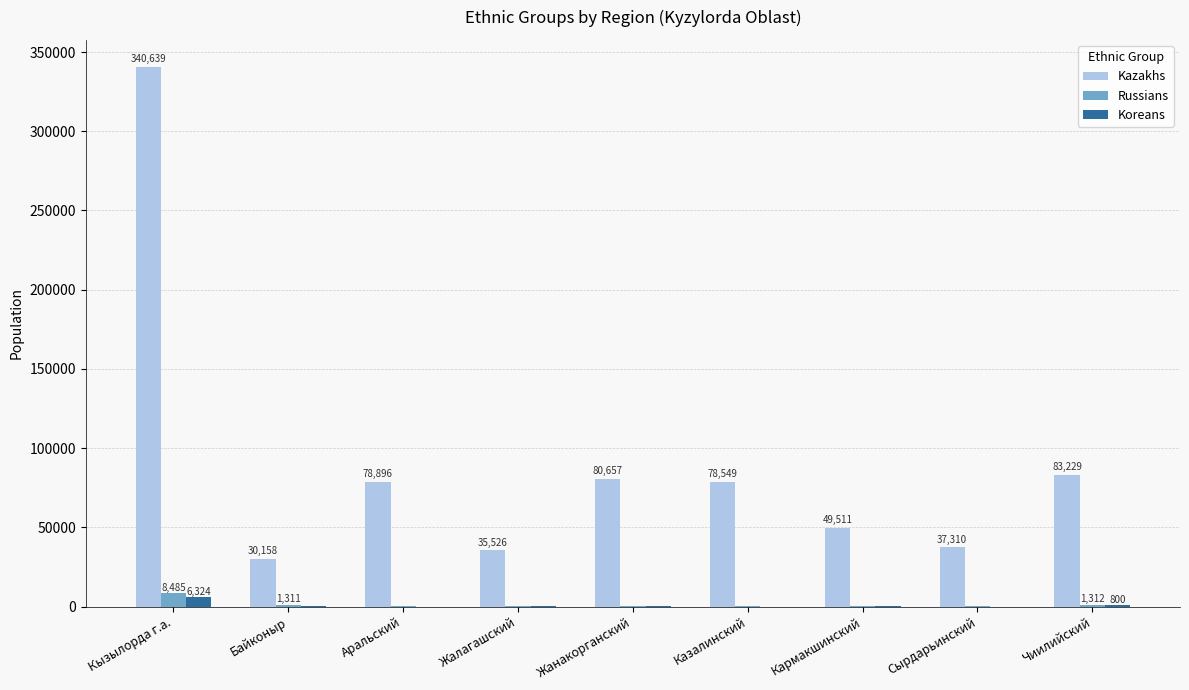

What is the total value across all series at Байконыр?

31823